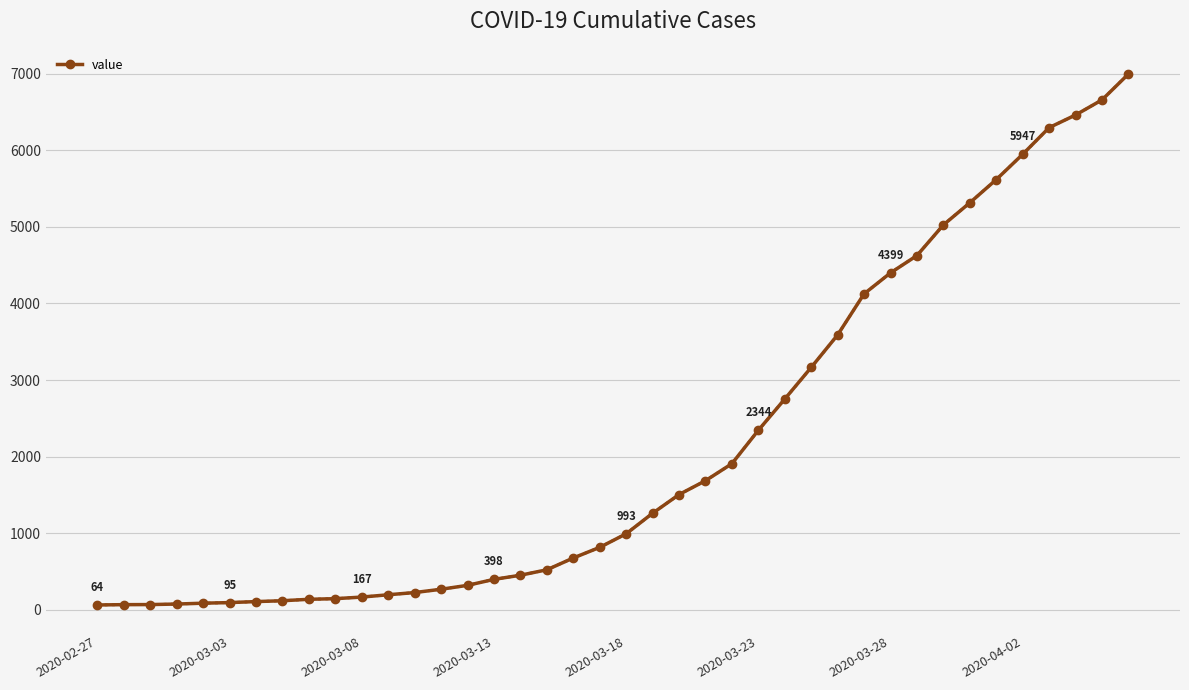

What is the average value?

2142